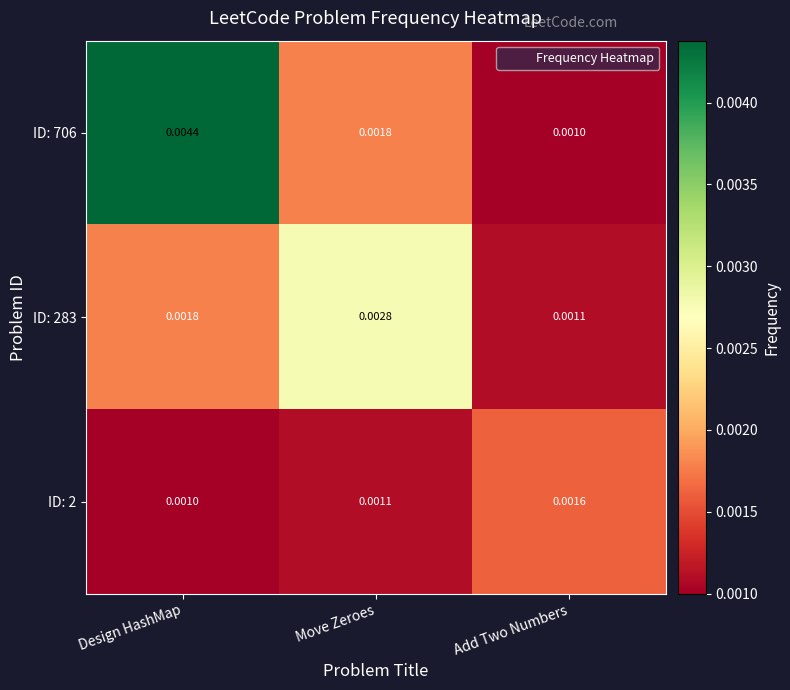

Rank the categories by ID: 2 value from highest to lowest.

Add Two Numbers, Move Zeroes, Design HashMap